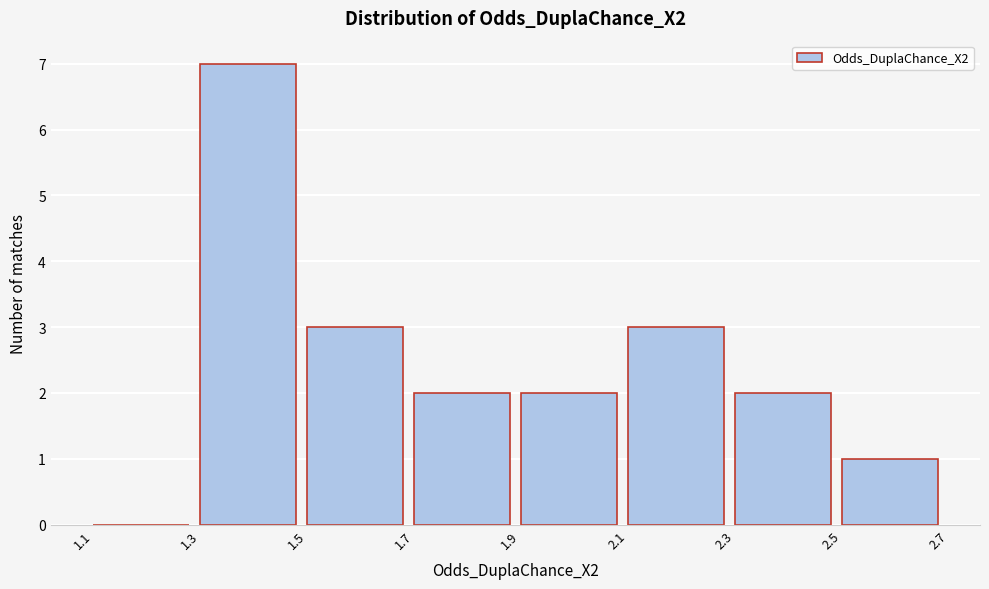

Over which range of the x-axis is the bar tallest?

1.3 to 1.5